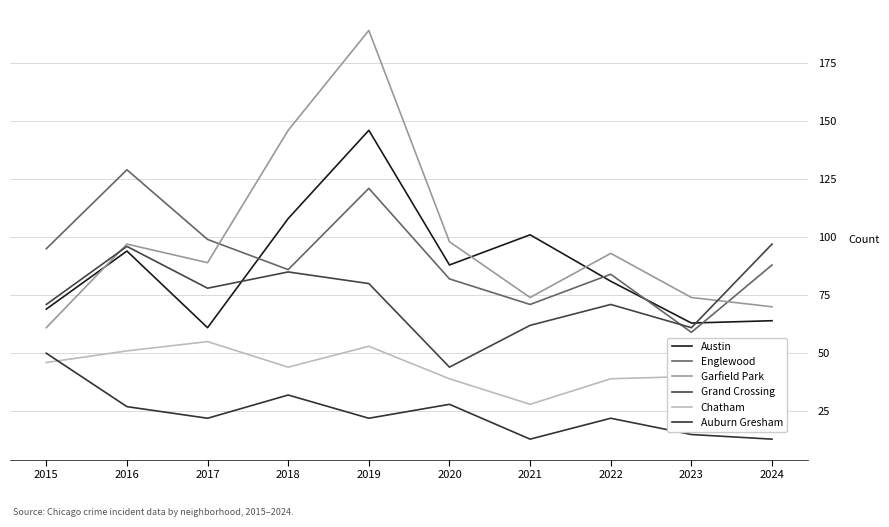

True or false: Garfield Park and Chatham cross at least once.

False